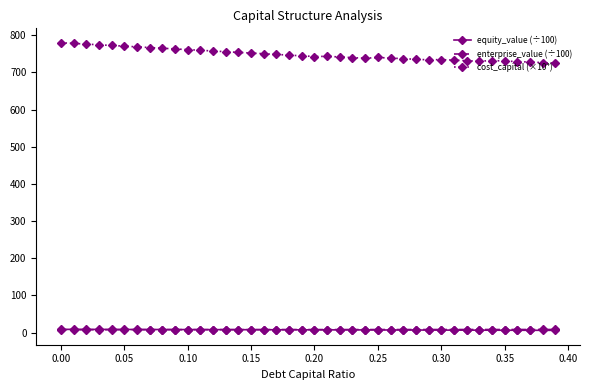

In cost_capital (×10⁴), how many points are lower than both neighbors (excluding endpoints)?

4